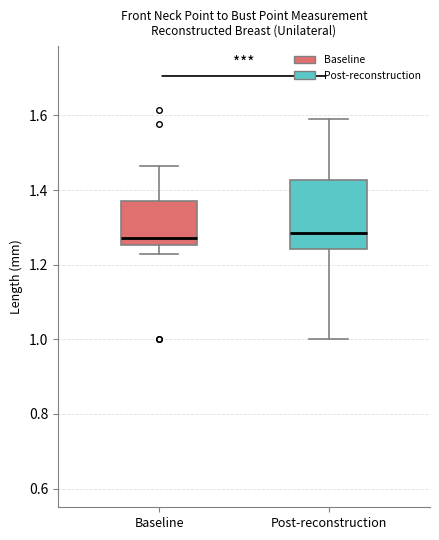

Comparing the boxes themselves (not the whiskers), which one is the tallest?

Post-reconstruction